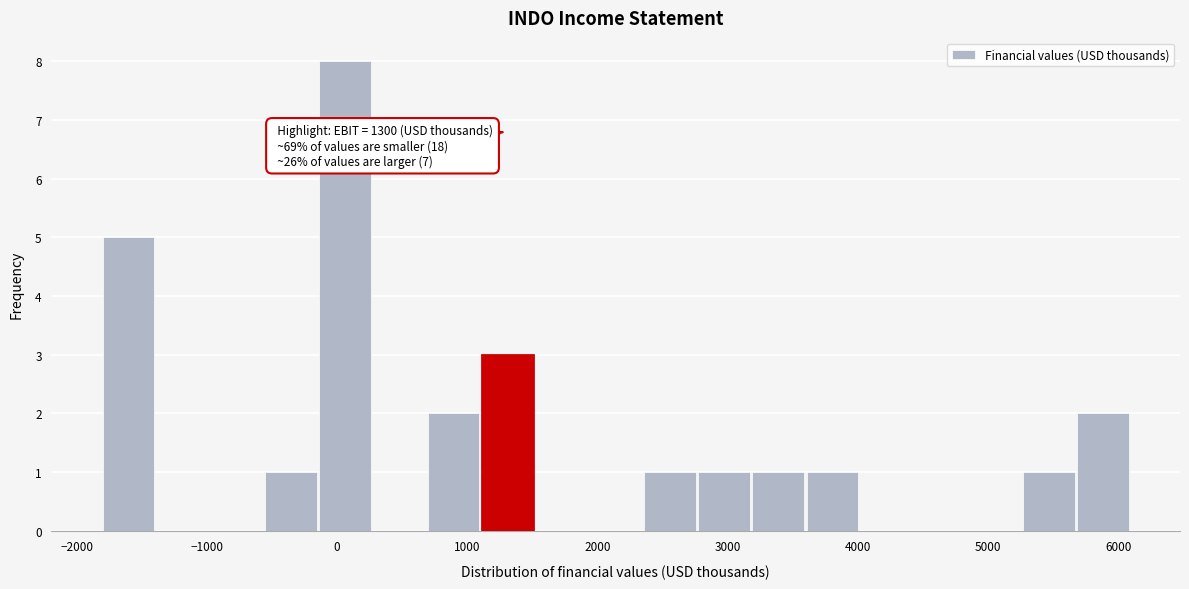

Over which range of the x-axis is the bar tallest?

-100 to 300